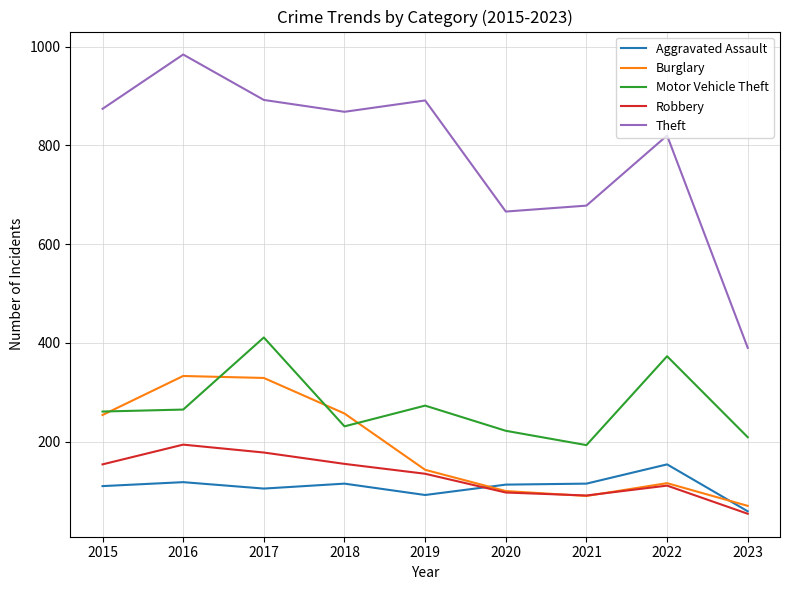

Where is the first local minimum for Burglary?

2021